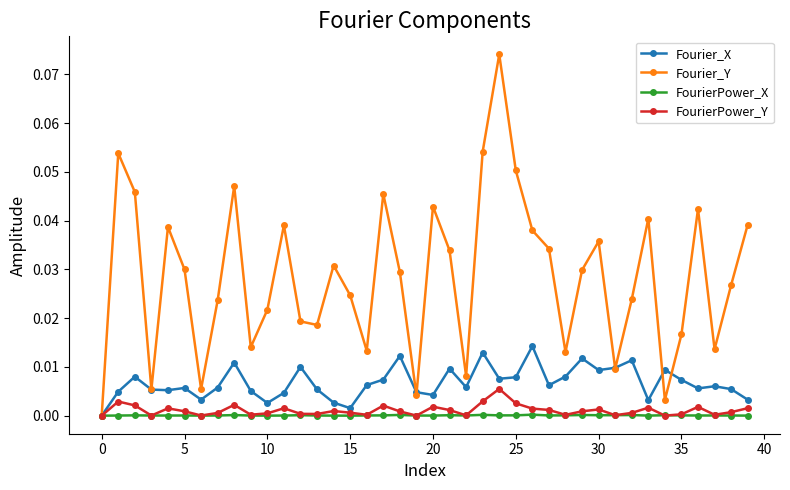

How many categories are shown in the chart?

40